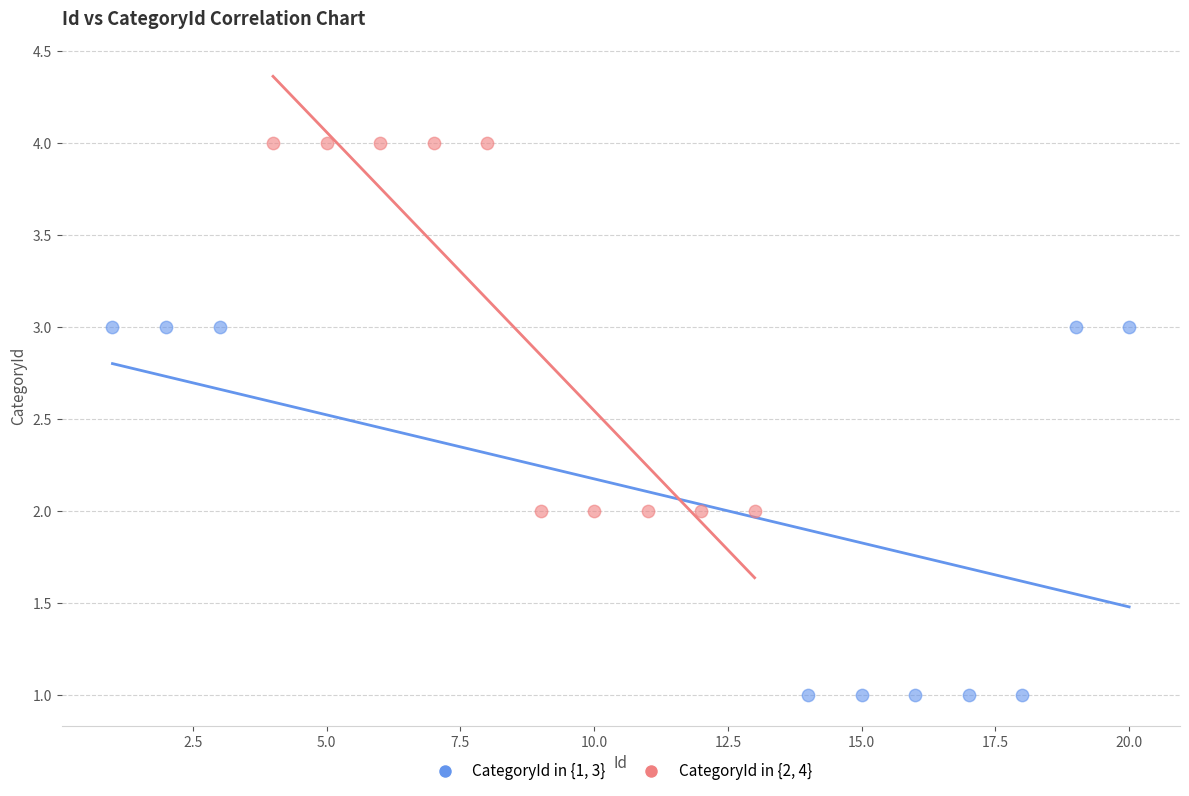

Which series reaches the maximum Y coordinate?

CategoryId in {2, 4}